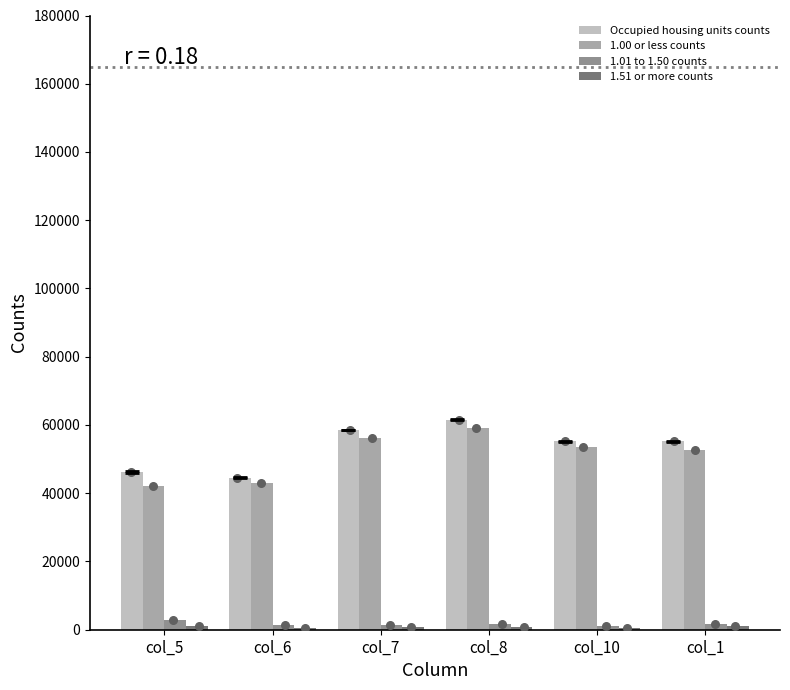

What is the total value across all series at col_7?

117051.9